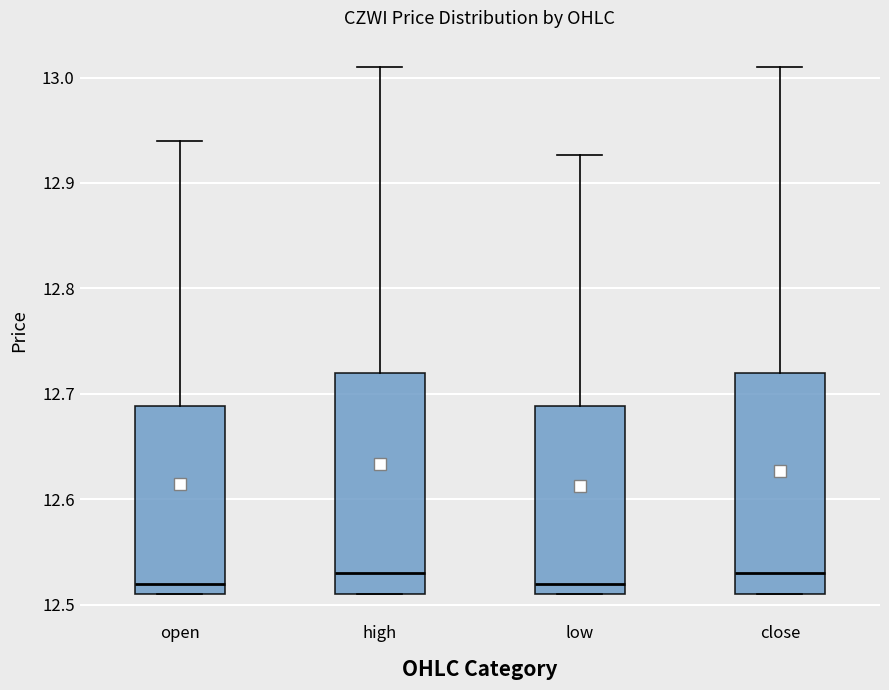

Where does the median line of the box for open sit on the y-axis? The values are not printed on the chart, so give them approximately, as read against the axis.

12.52